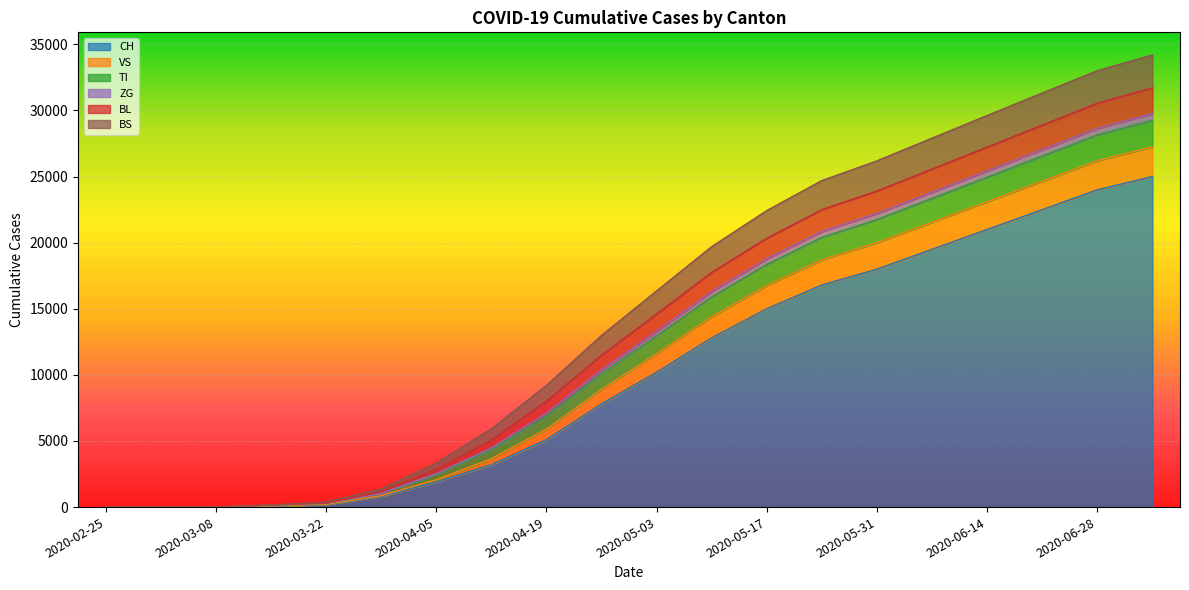

What position from the right is 2020-05-03?

10